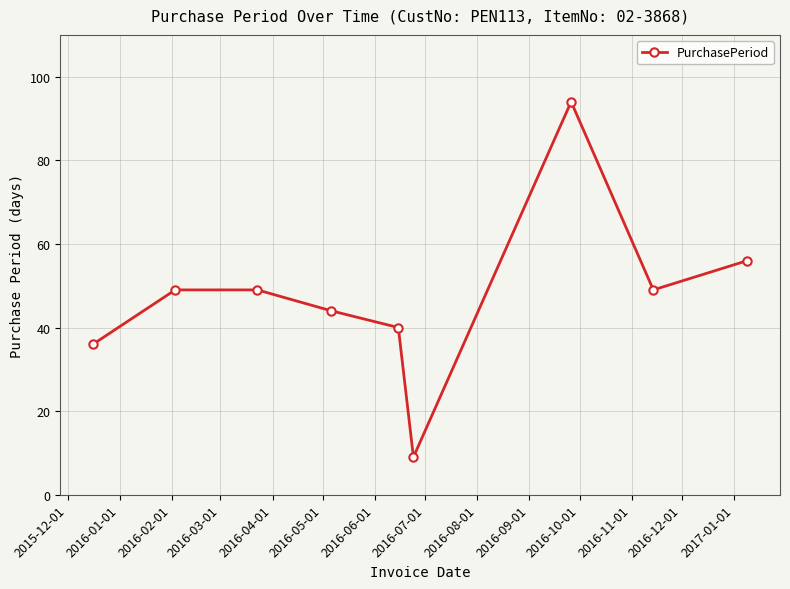

True or false: the data has more than 2 interior local peaks.

False